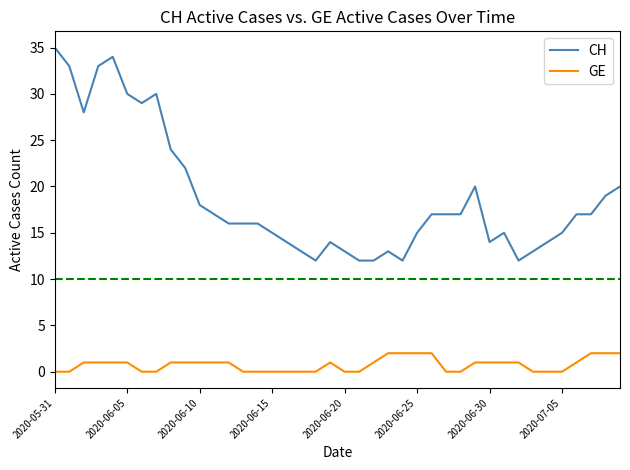

Is this an area chart (filled region under the line)?

No